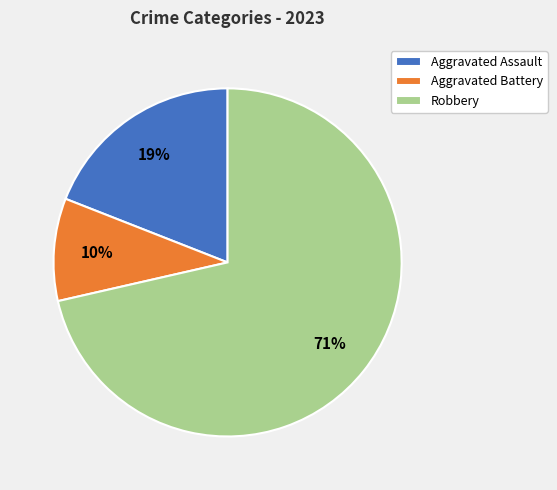

Which category has the smallest portion of the pie?

Aggravated Battery